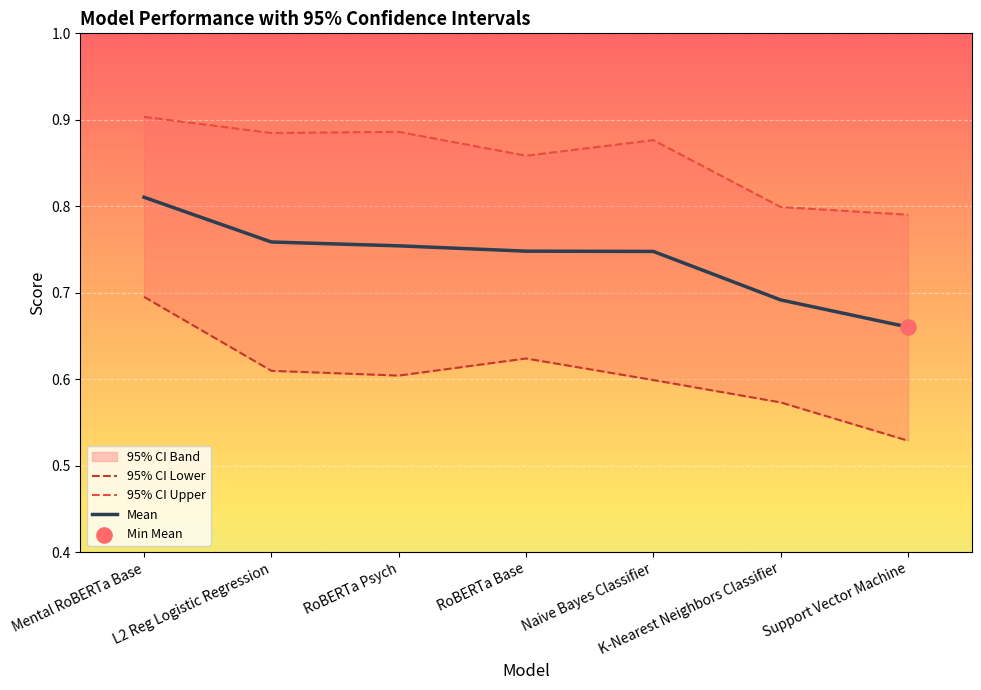

Which series contains the lowest Y value?

95% CI Lower